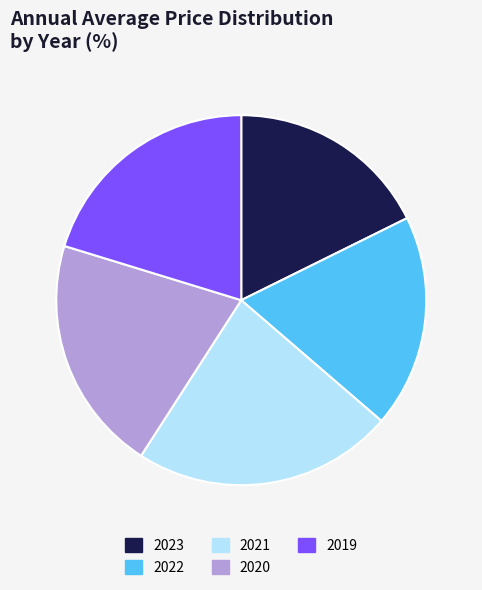

How many slices are in this pie chart?

5